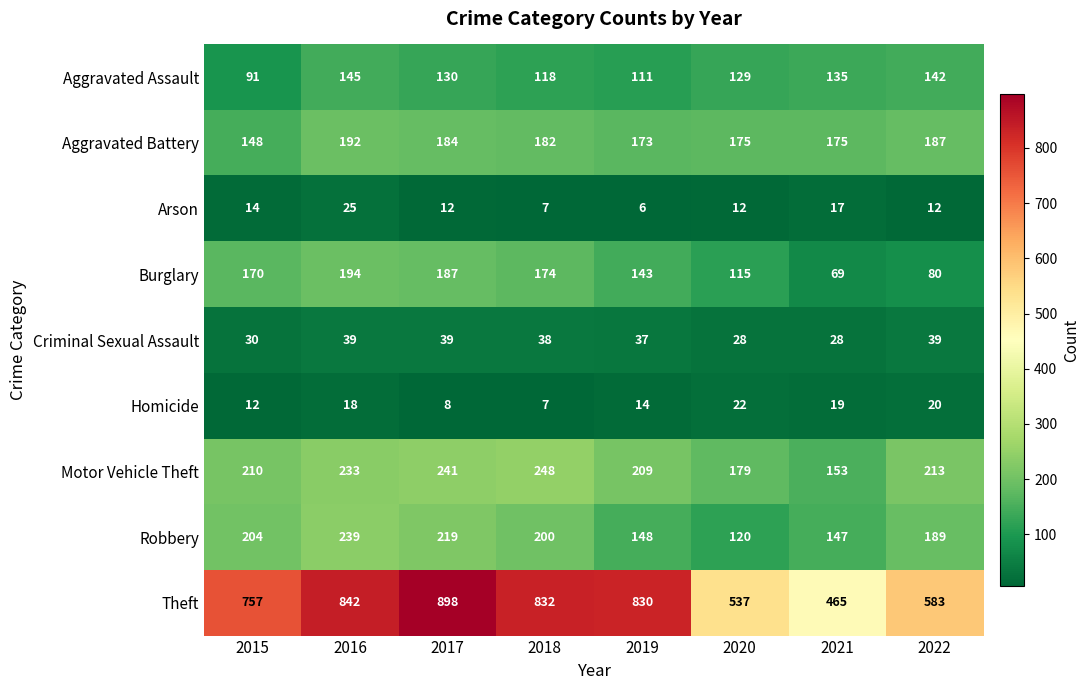

What is the spread (max minus min) of values at 2016?

824